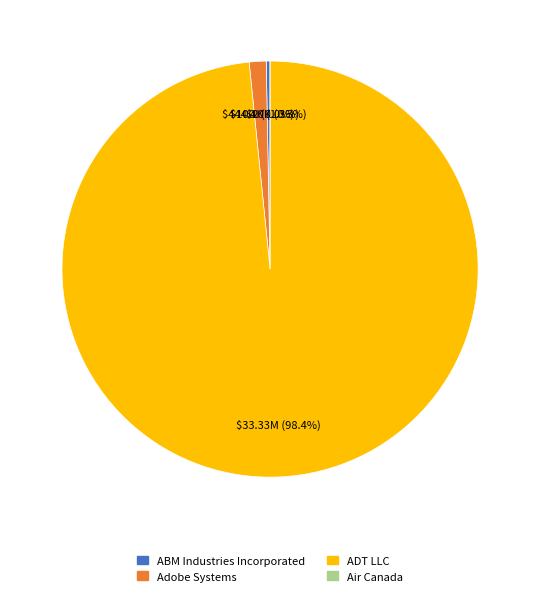

To the nearest percent, what percentage of the pie is ADT LLC?

98%